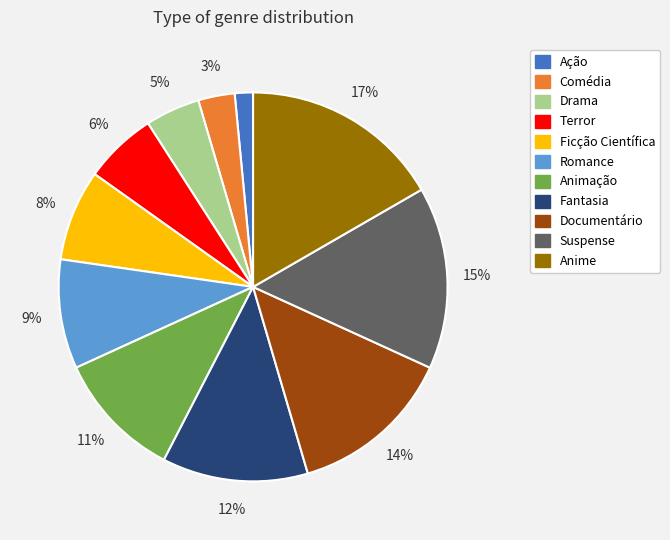

Rank the categories by value from lowest to highest.

Ação, Comédia, Drama, Terror, Ficção Científica, Romance, Animação, Fantasia, Documentário, Suspense, Anime